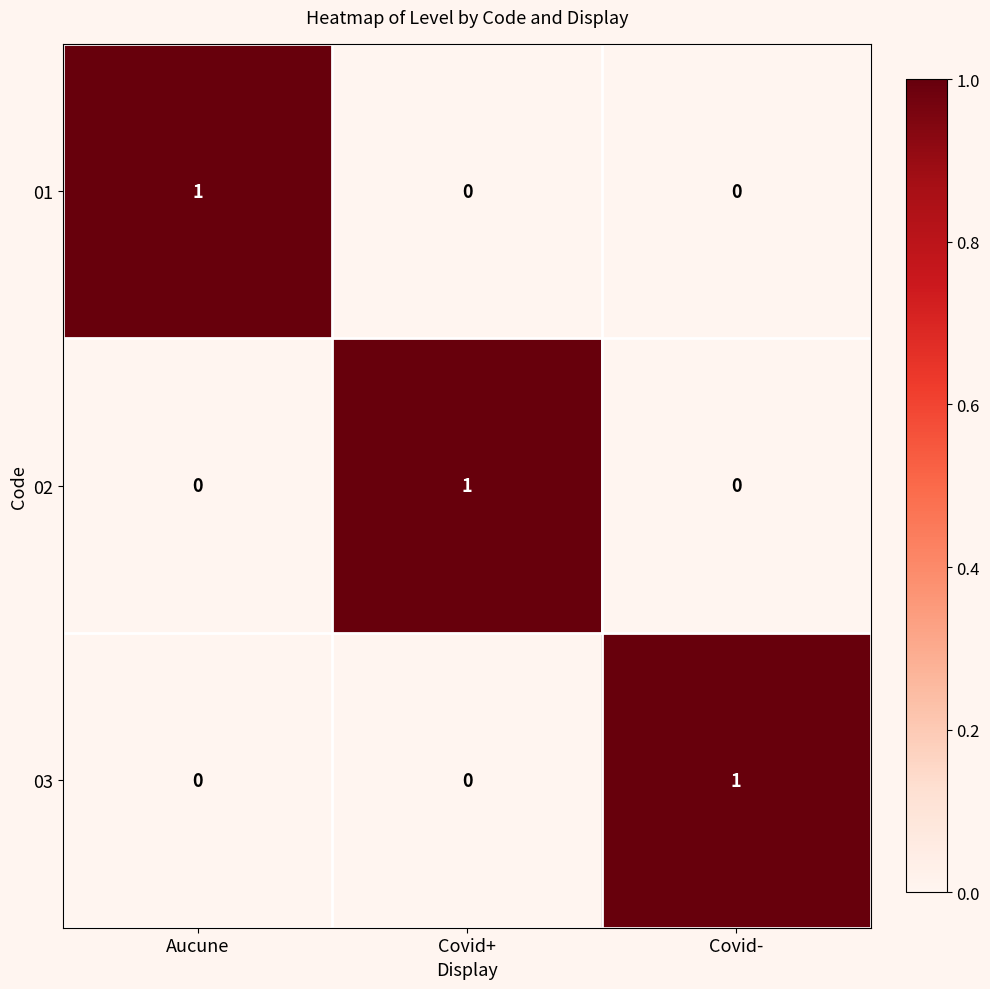

At how many categories does at least one series exceed 0?

3